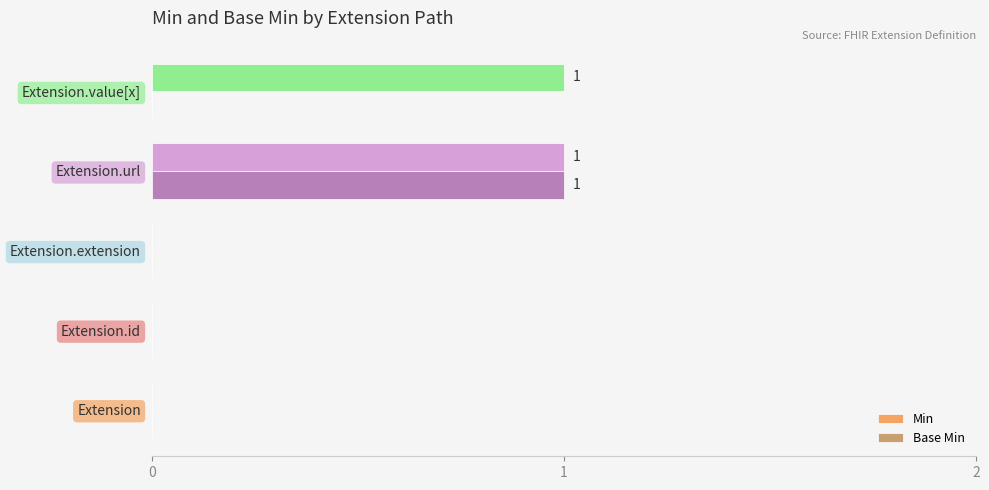

Which series has the largest total across all categories?

Min